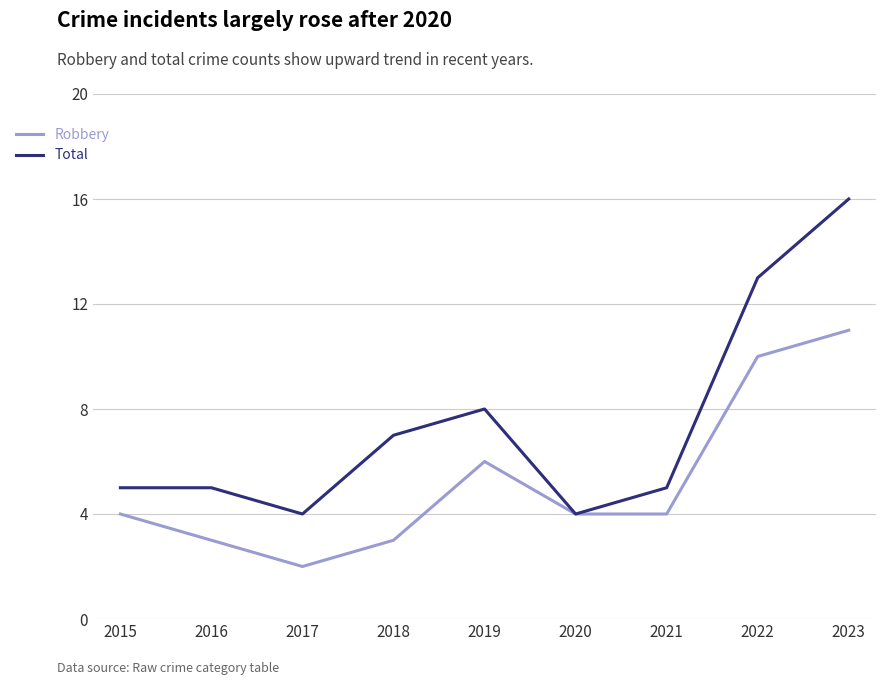

What is the total value across all series at 2021?

9